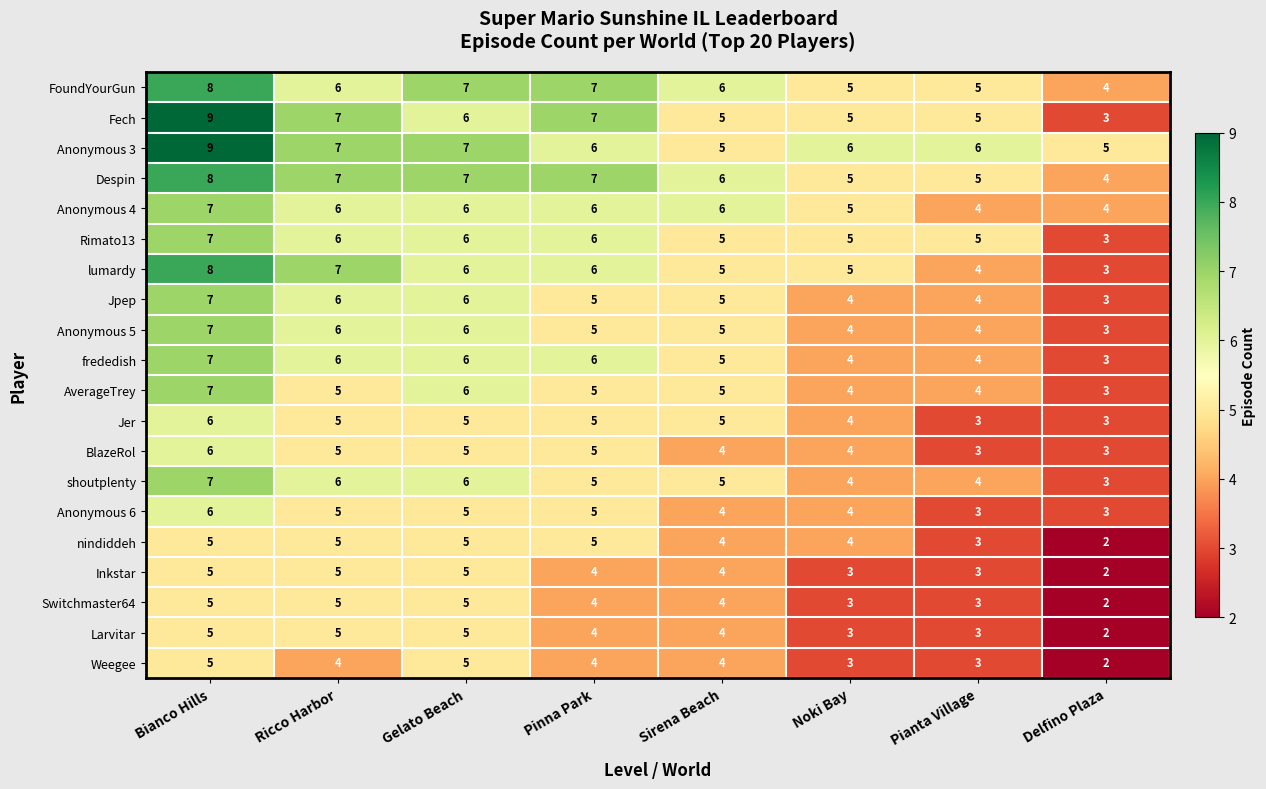

How many series are shown in this chart?

20